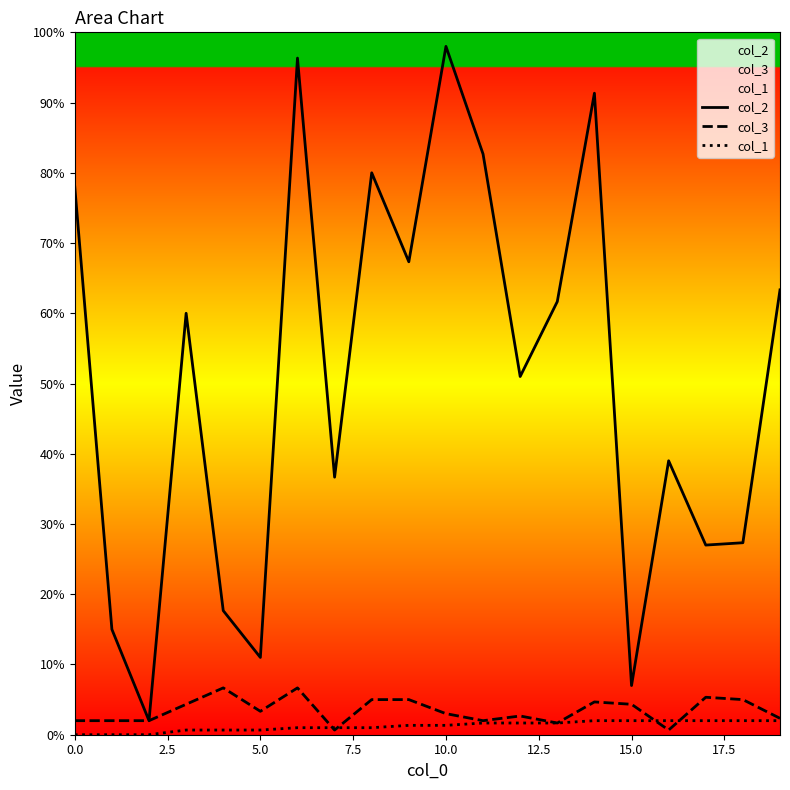

Does the chart display data point markers on the line(s)?

No